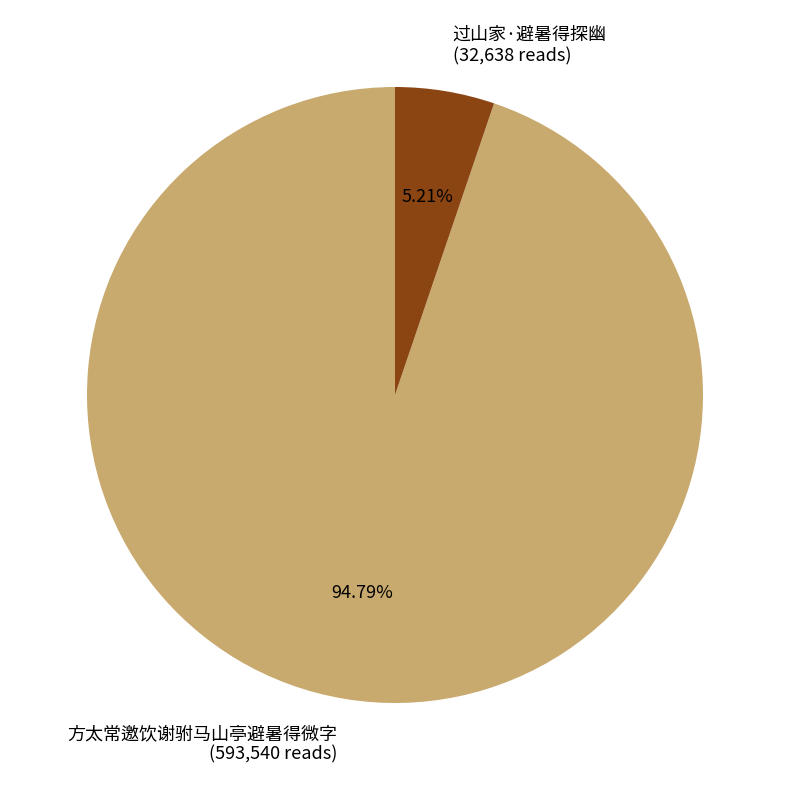

The 过山家·避暑得探幽 slice represents 1% of the pie. True or false?

False